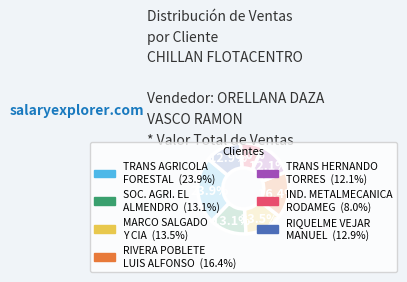

To the nearest percent, what is the average slice percentage?

14%